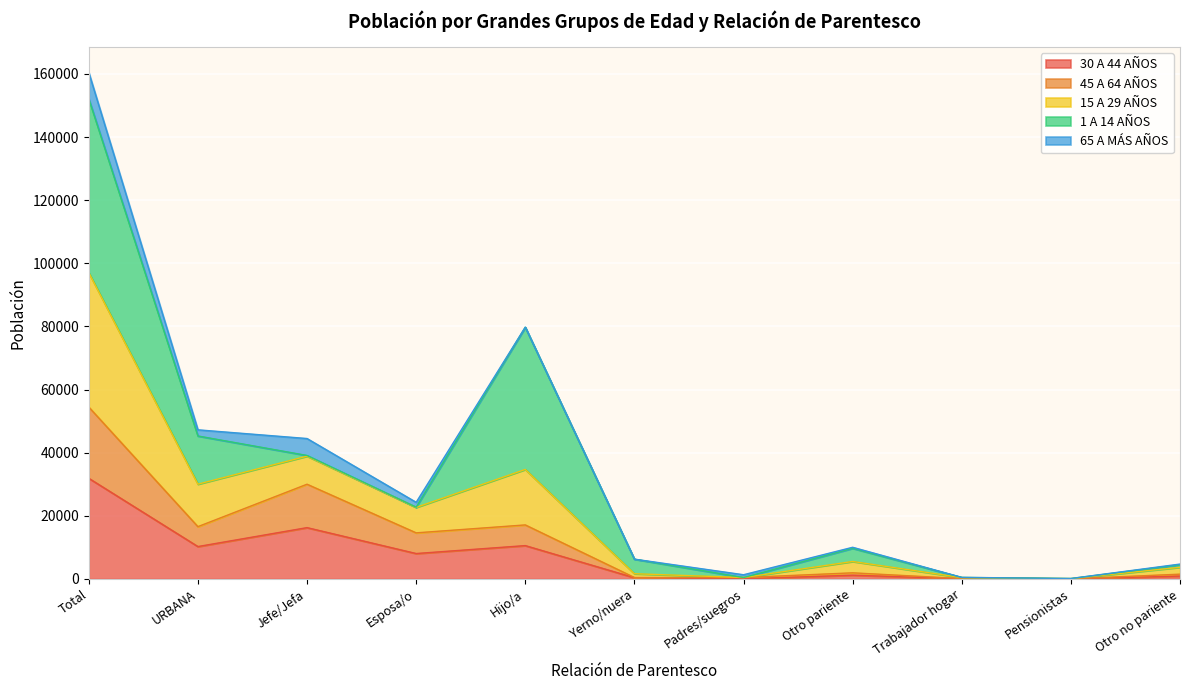

At which category is the sum across all series the highest?

Total